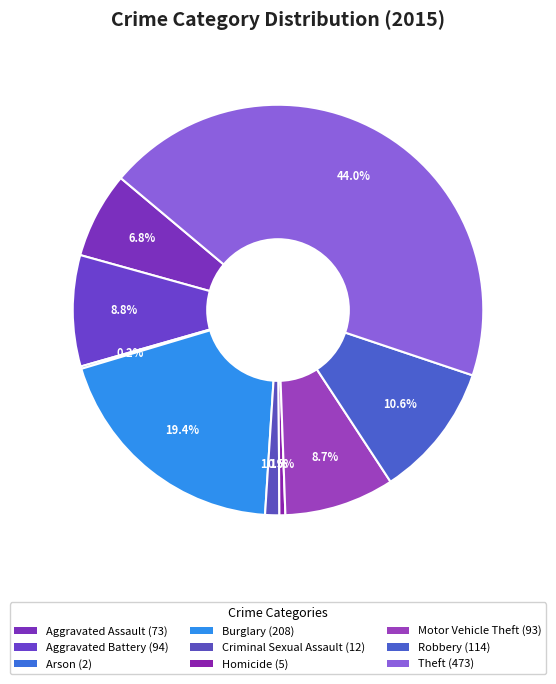

Is Theft the majority of the pie?

No